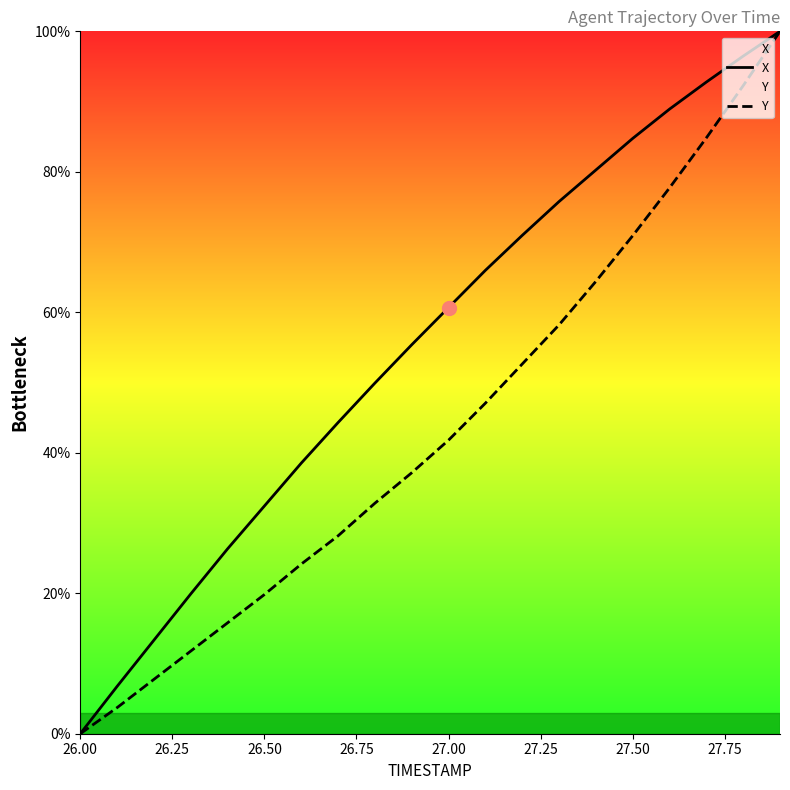

How many values in the Y series exceed 41?

10